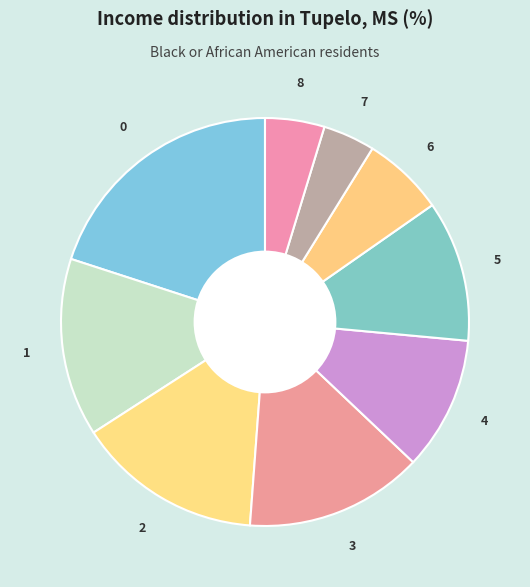

How many slices are in this pie chart?

9